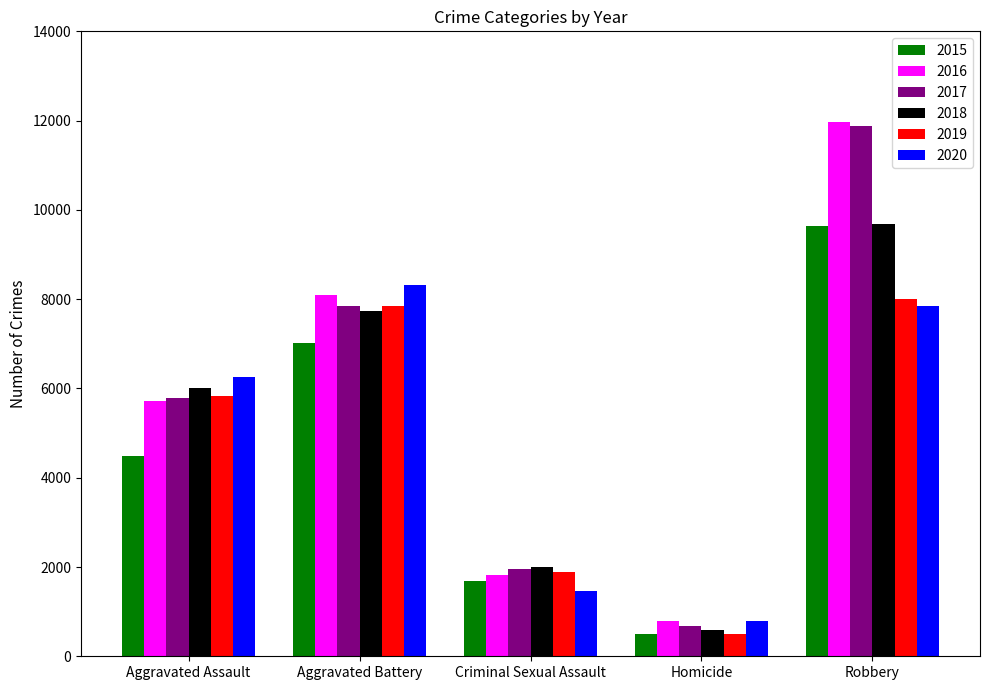

How many categories are shown in the chart?

5